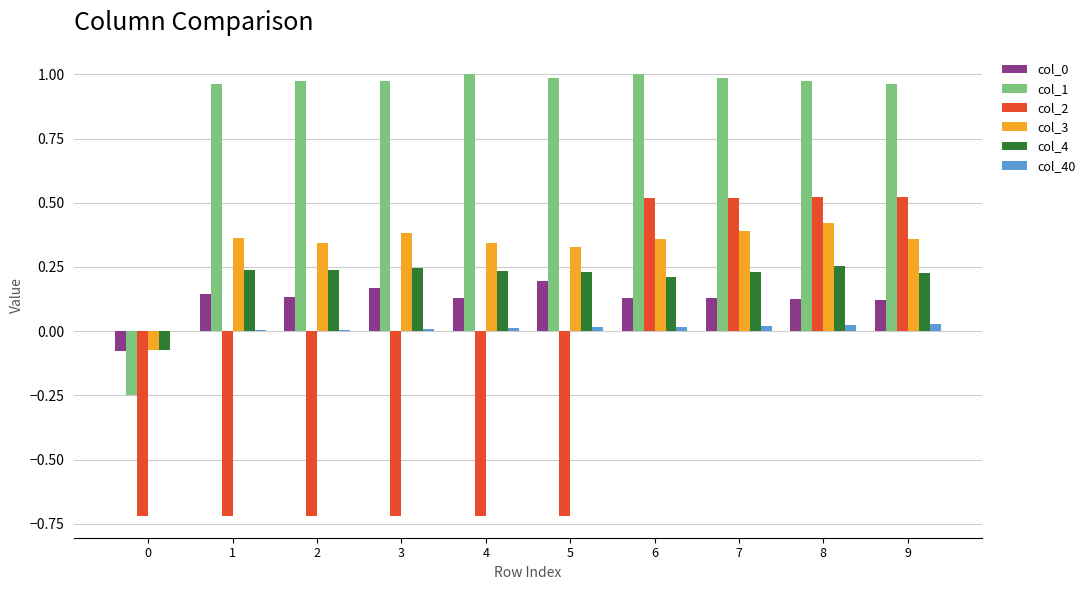

The col_40 series shows 0.0 at 8. True or false?

True